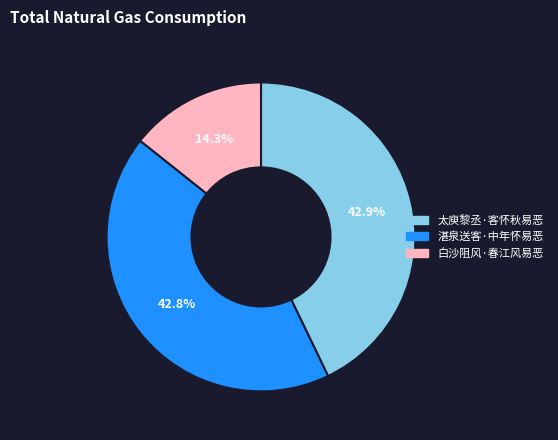

Is it true that 白沙阻风·春江风易恶 is 14% of the pie?

True